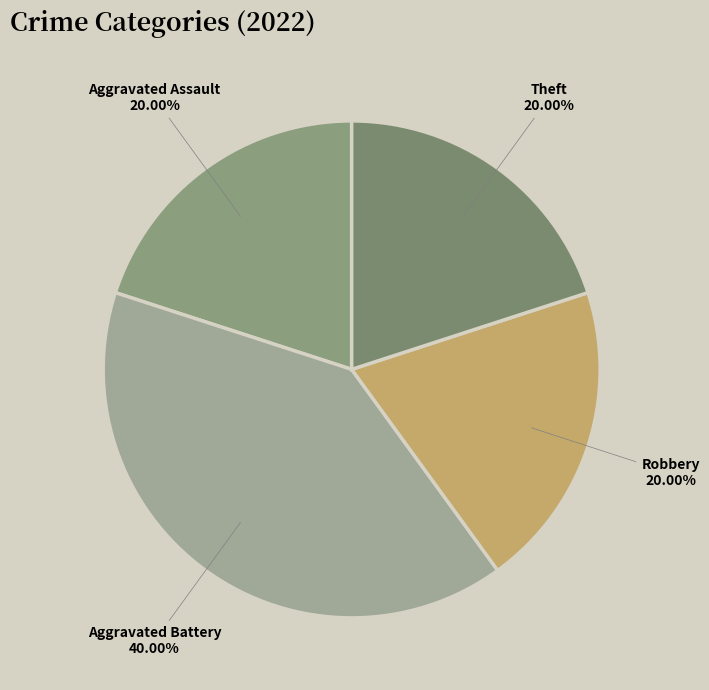

Between Aggravated Battery and Aggravated Assault, which is larger?

Aggravated Battery